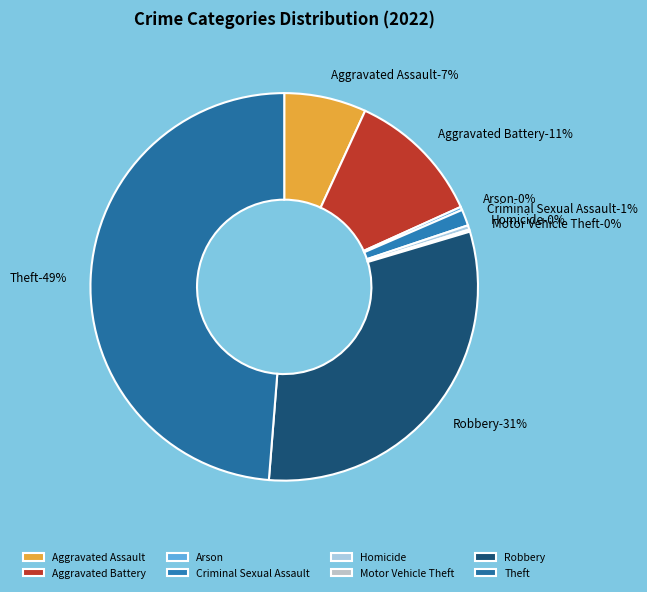

To the nearest percent, what percentage of the pie is Robbery?

31%